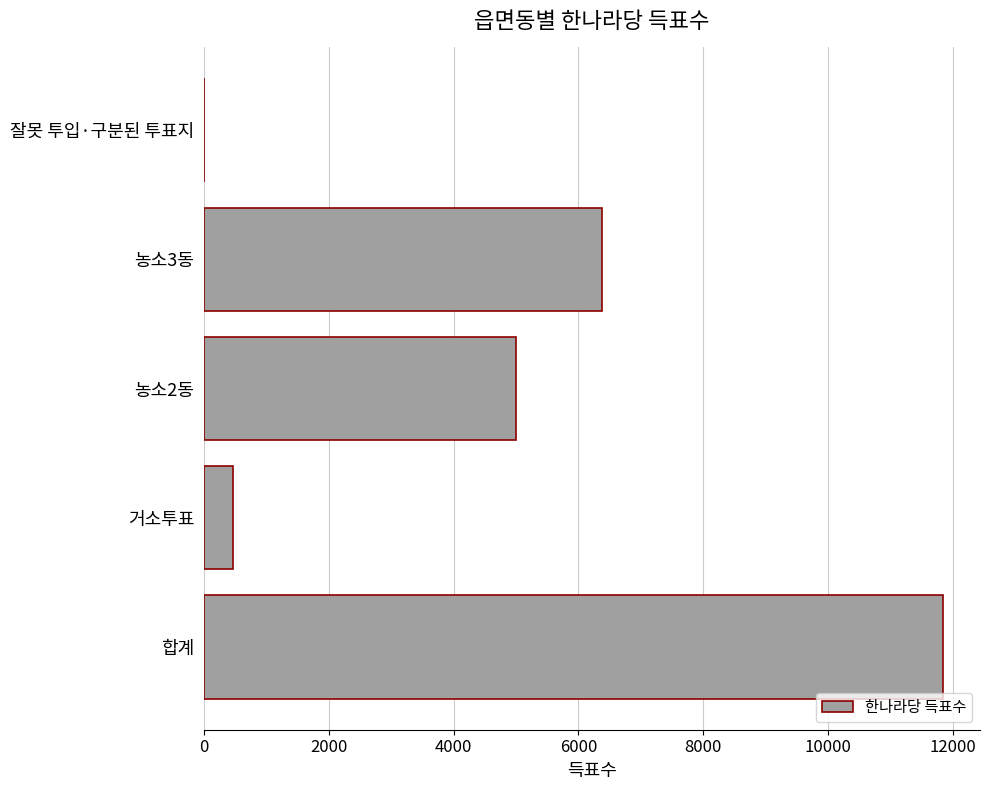

Where is the data nearest to the value 5925?

농소3동